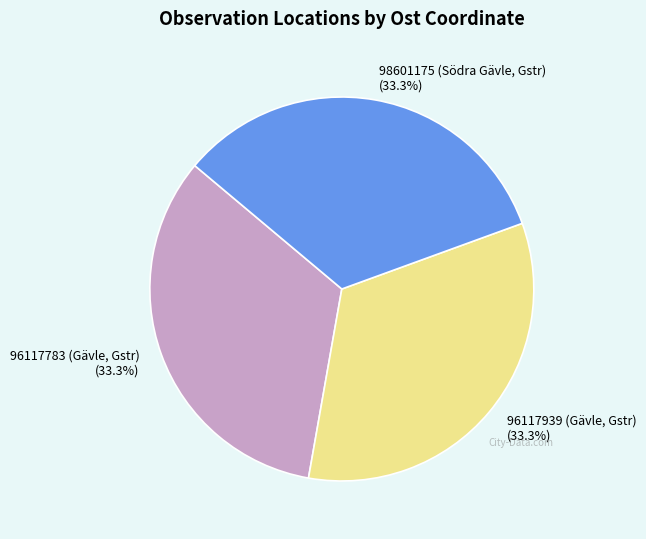

Is there any slice that represents more than half of the pie?

No